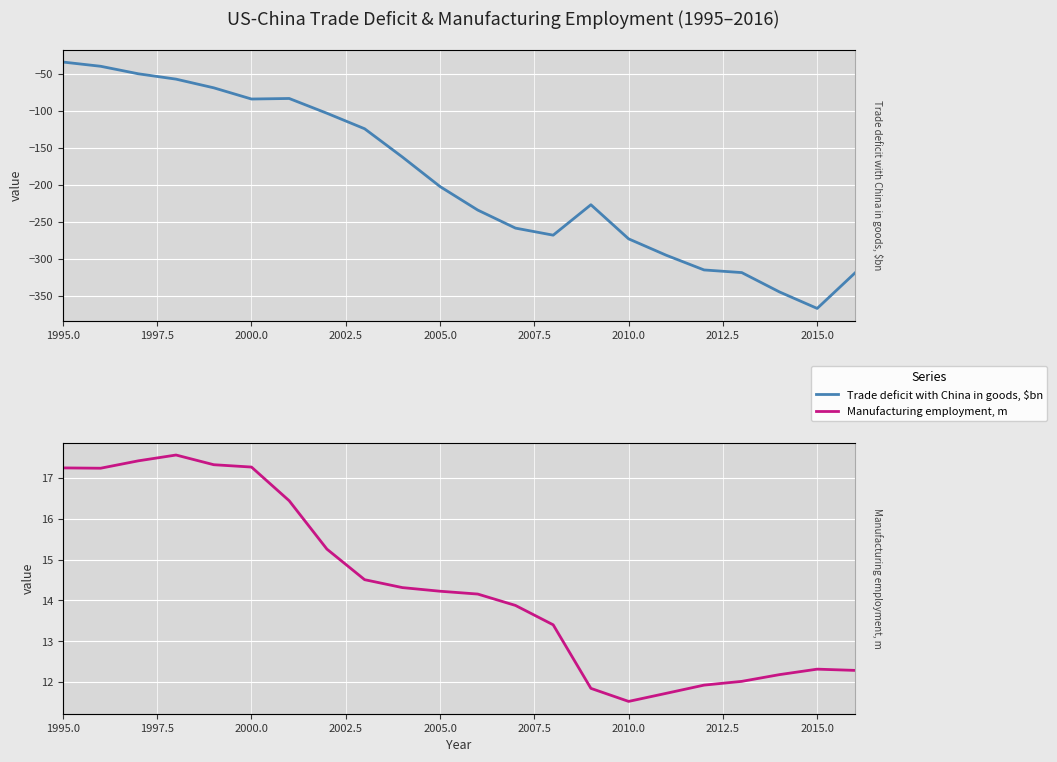

What is the highest value of the Manufacturing employment, m series?

17.6